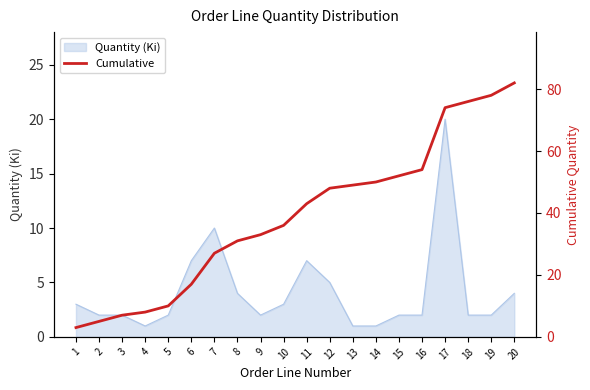

At which category does the chart reach its minimum across all series?

1